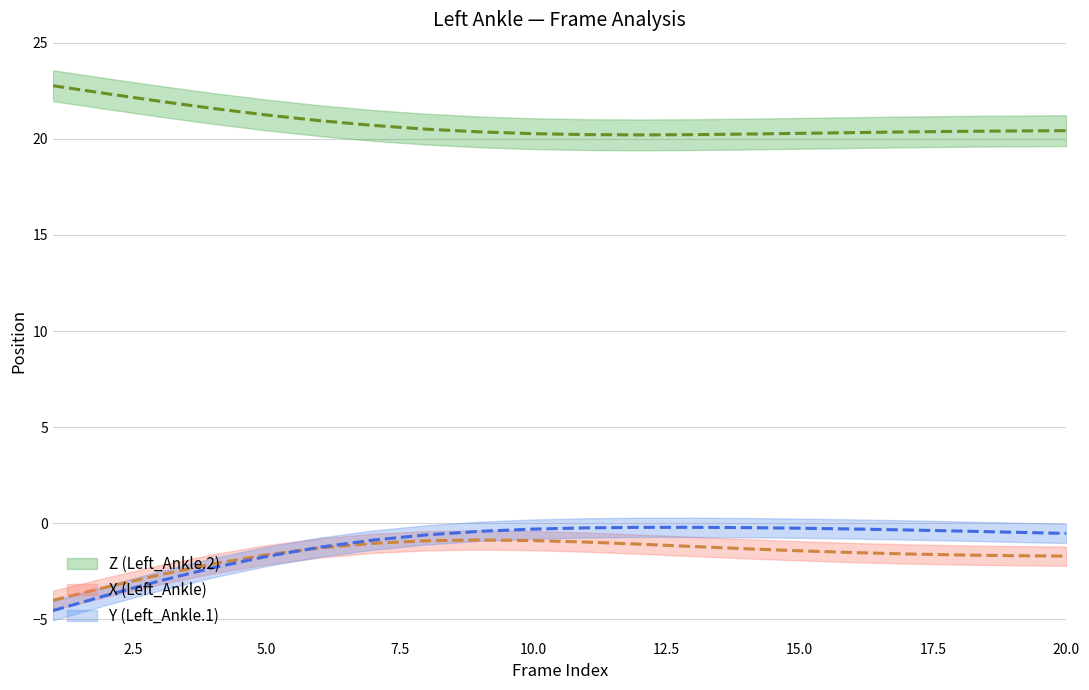

What is the sum of the X values at 17 and 18?

-3.2